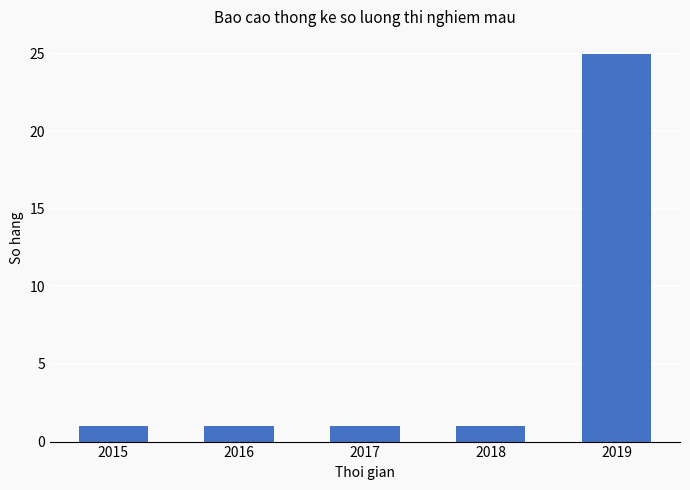

At which category does the chart reach its peak across all series?

2019